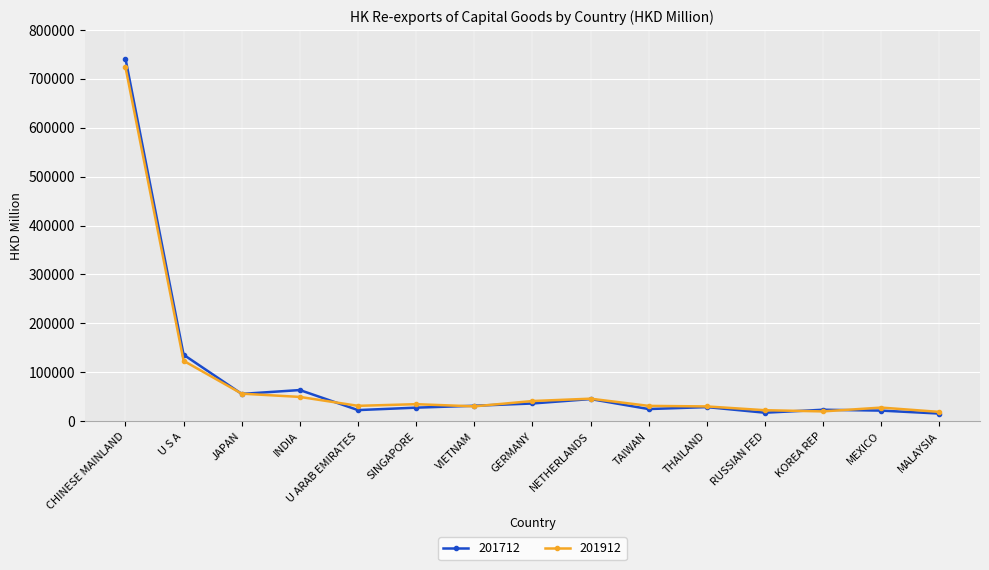

What is the lowest value of the 201712 series?

15603.7